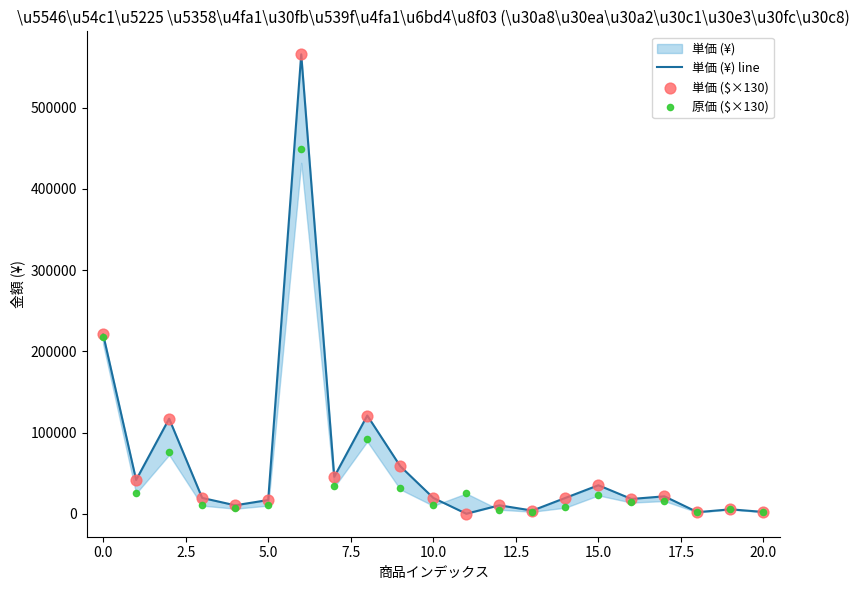

Is the value of 単価 ($×130) at 10.0 greater than the value of 原価 ($×130) at 15.0?

No